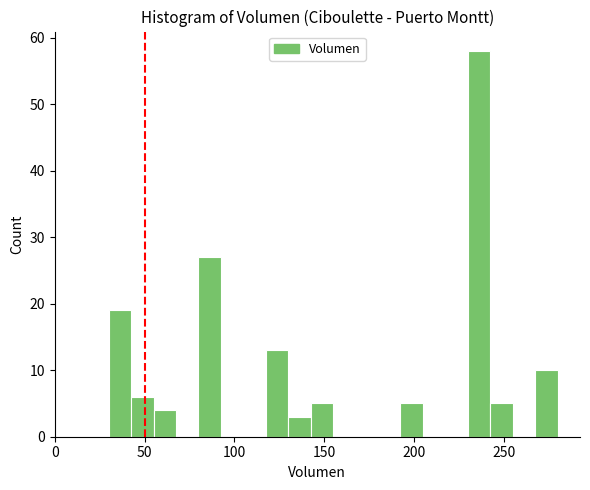

Read against the x-axis, roughly where is the centre of the tallest bar?

235